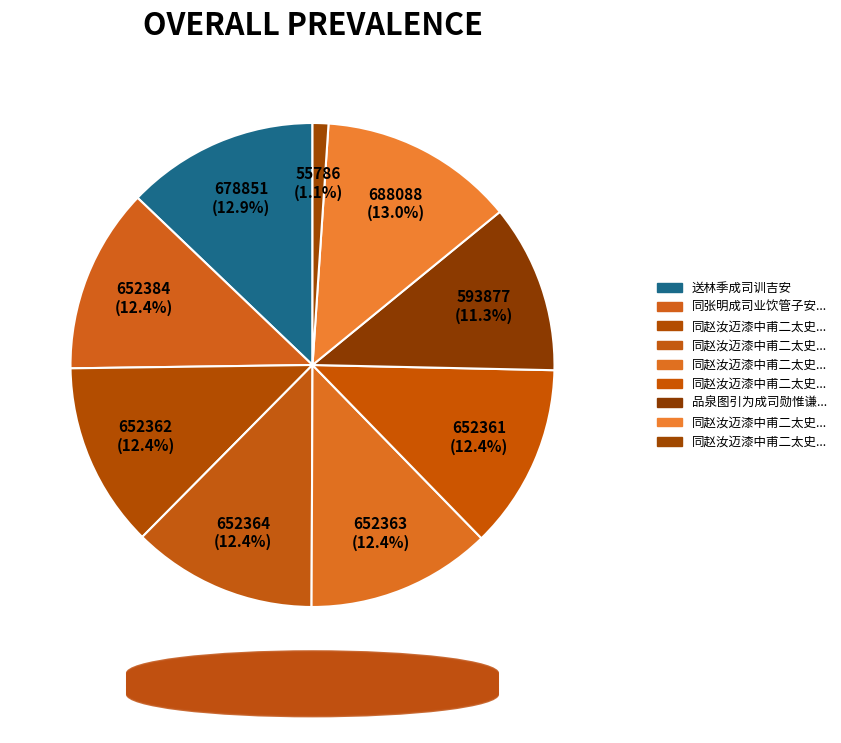

Which slice is the largest?

同赵汝迈漆中甫二太史宿张明成司业东郊别墅分赋四章